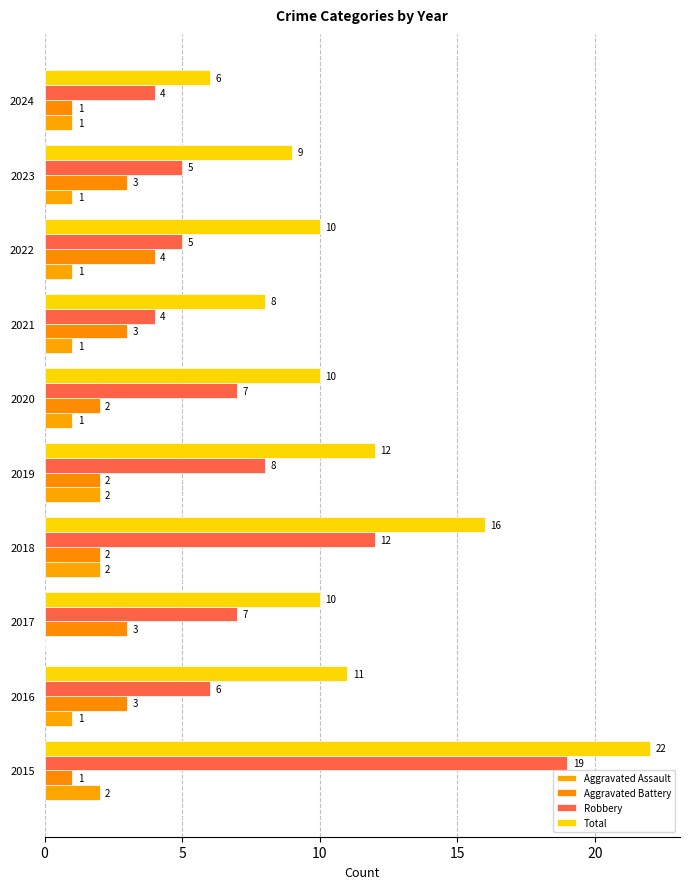

How many data points does each series have?

10